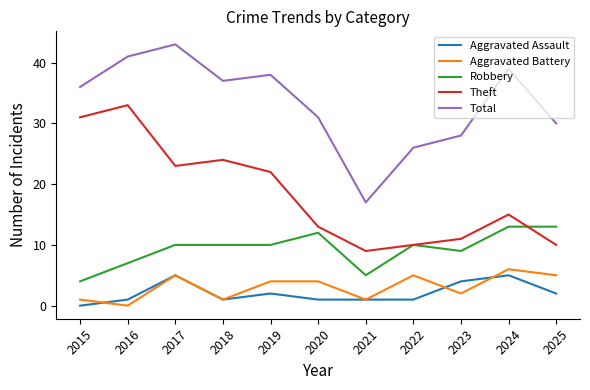

True or false: Theft and Aggravated Assault cross at least once.

False